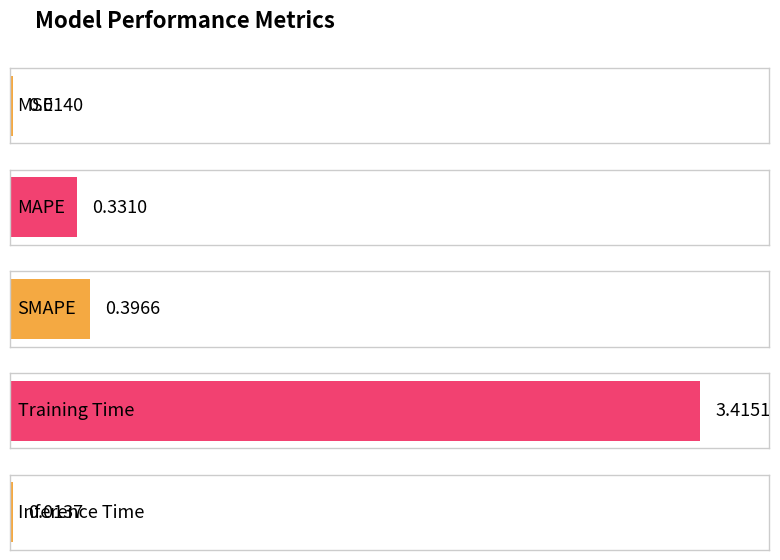

Reading left to right, extract all data points from this chart.

MSE=0.0	MAPE=0.3	SMAPE=0.4	Training Time=3.4	Inference Time=0.0